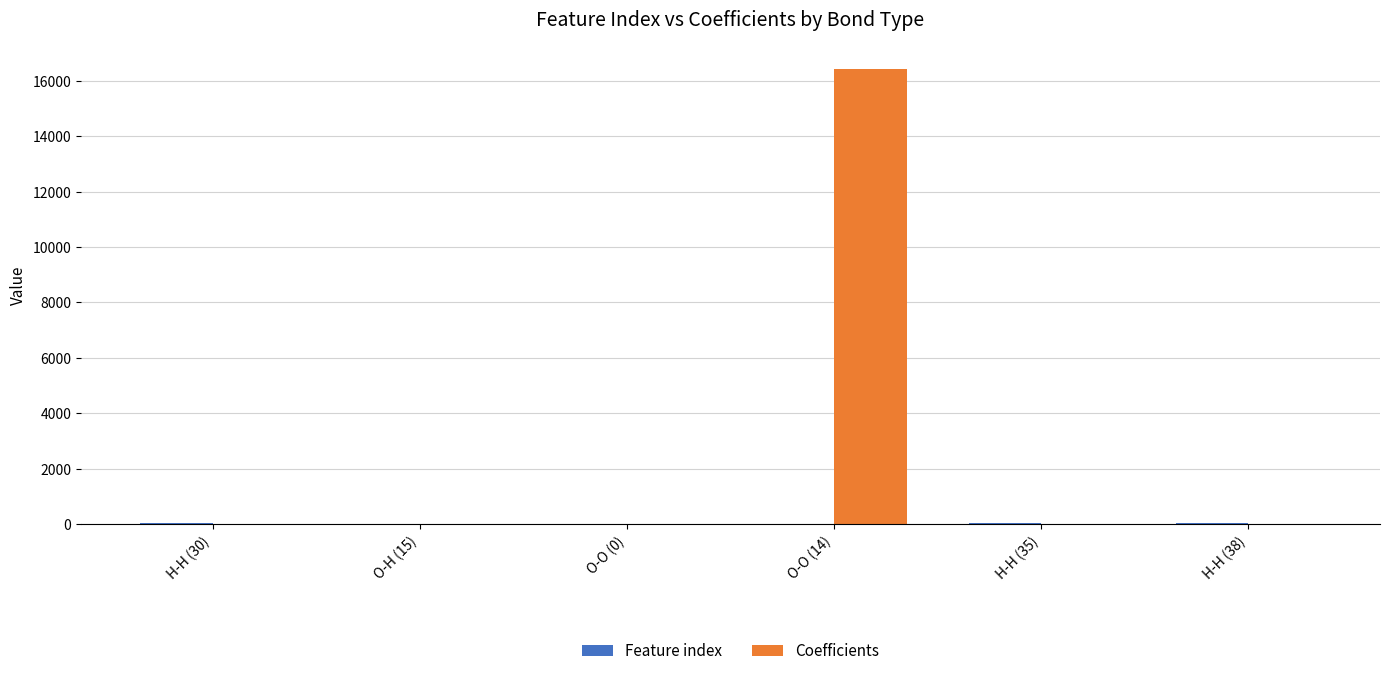

Which series has the largest total across all categories?

Coefficients